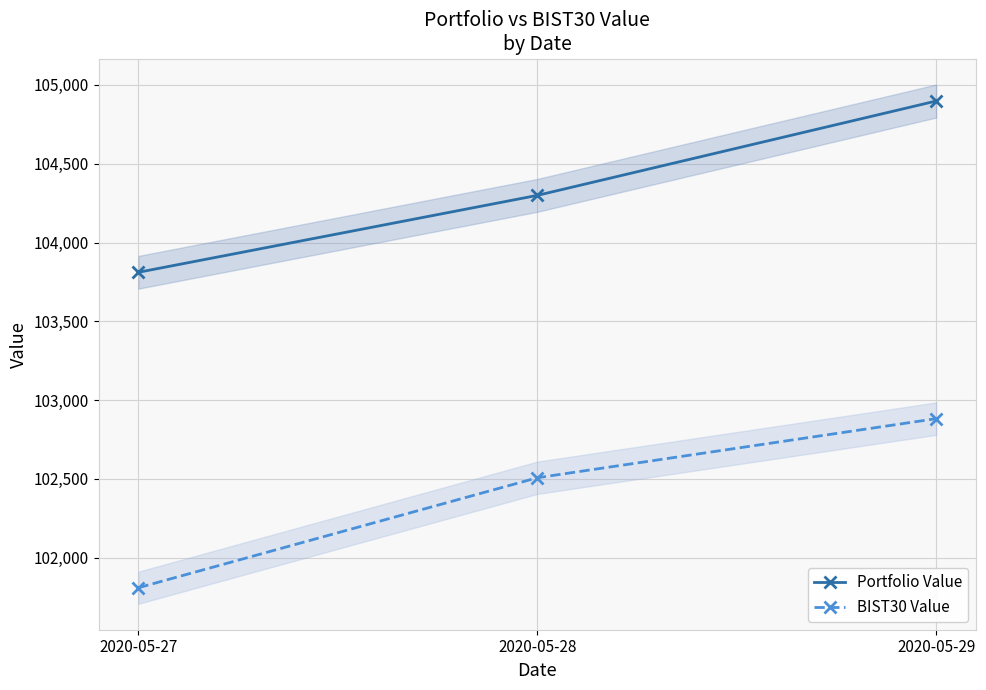

Which series has the largest range (max minus min)?

Portfolio Value